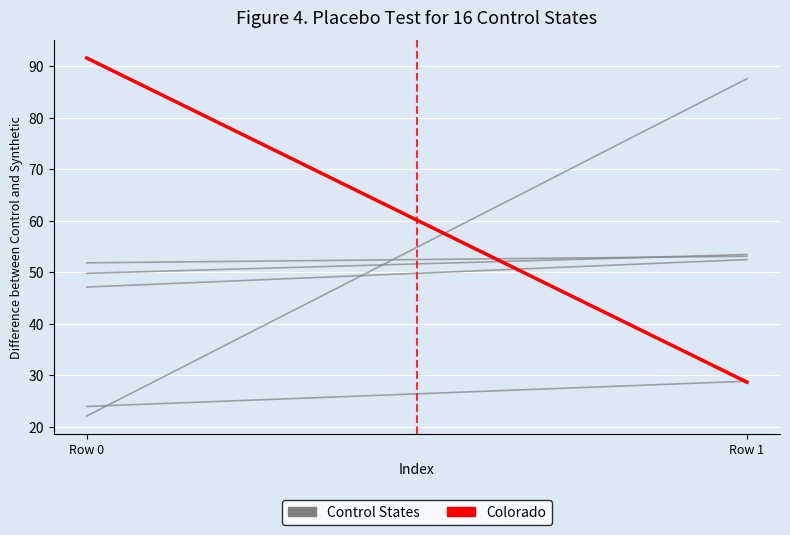

Reading left to right, extract all data points from this chart.

Control States: Row 0=22.1	Row 1=87.5
Colorado: Row 0=91.5	Row 1=28.7